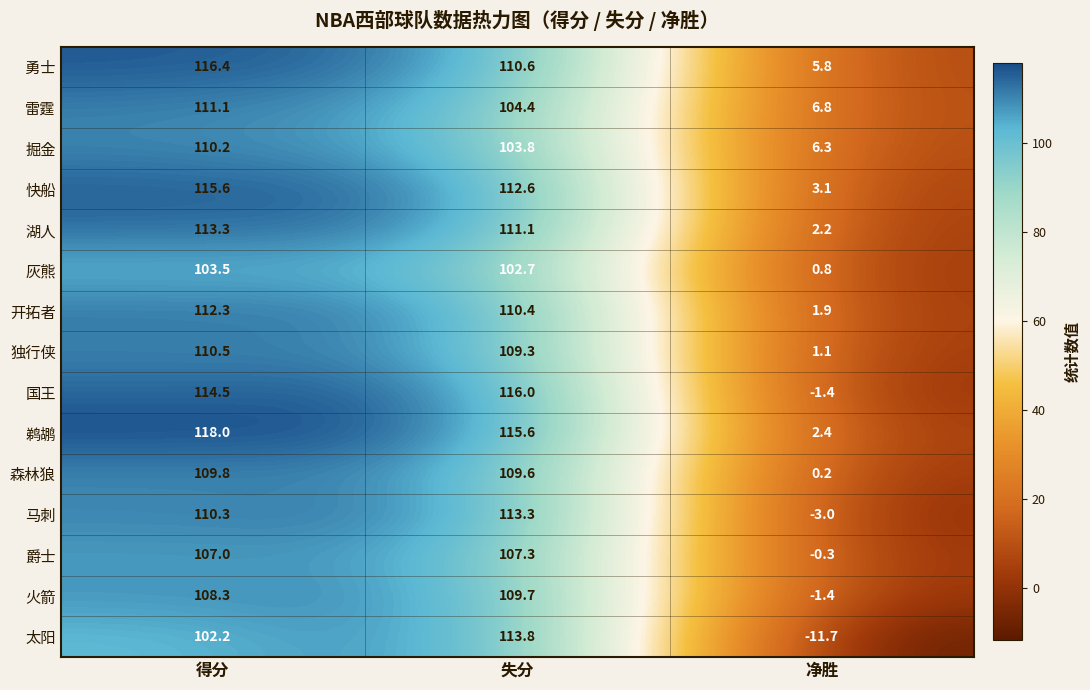

What is the total value across all series at 净胜?

12.8